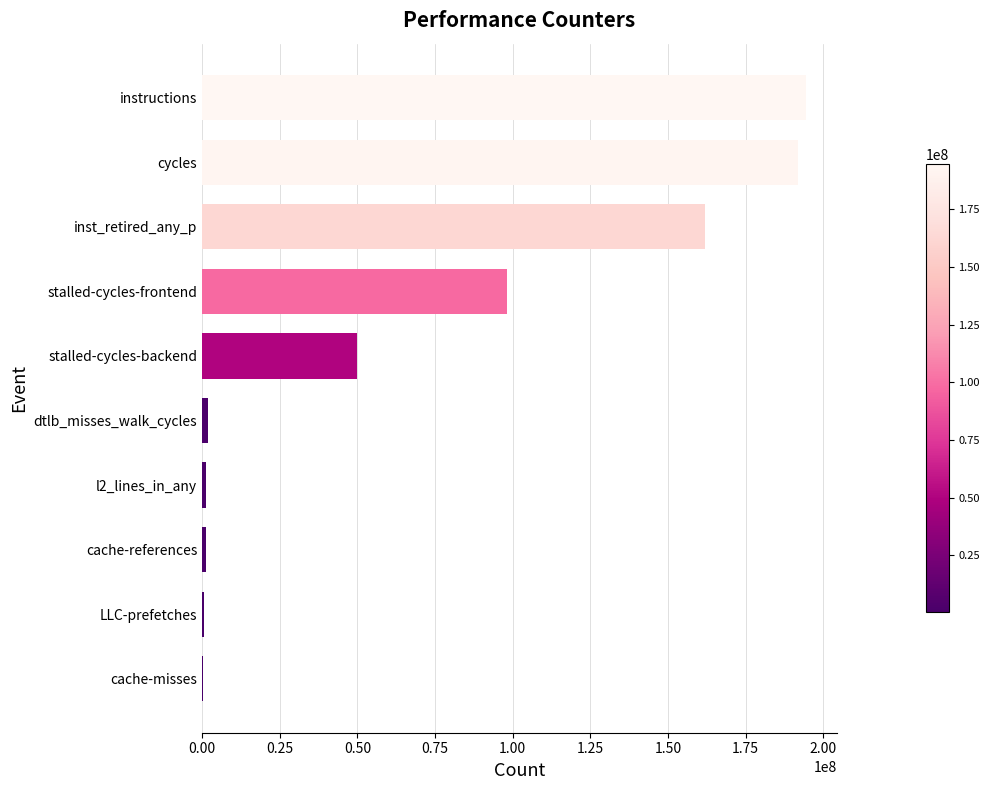

Which has a higher value, stalled-cycles-frontend or instructions?

instructions